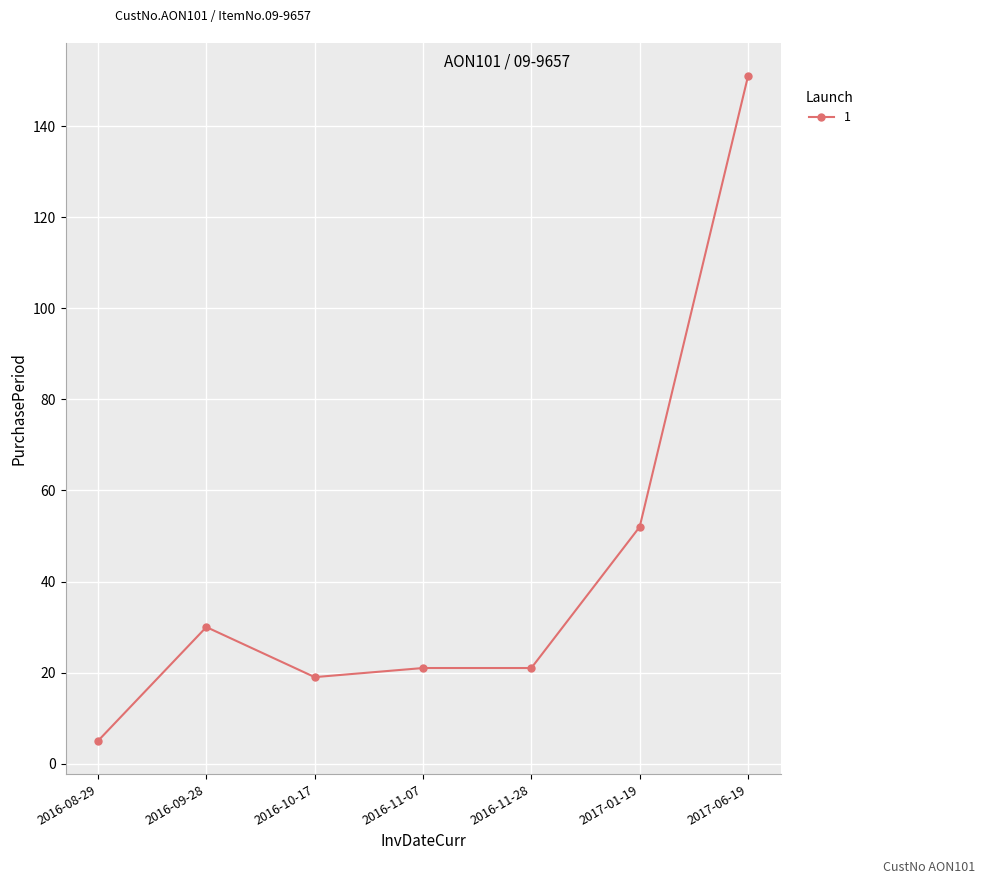

Does the chart have visible grid lines?

Yes